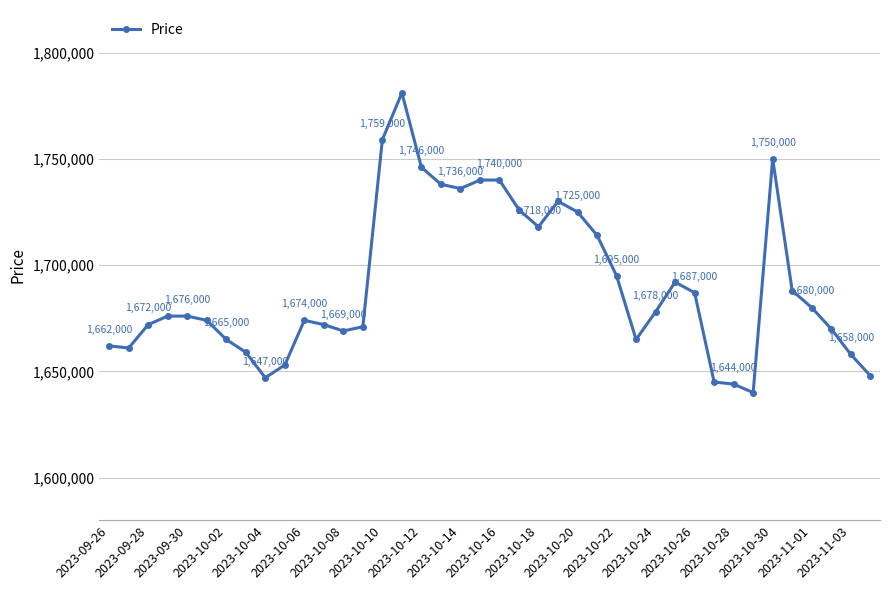

What is the difference between the second highest and second lowest values?

115000